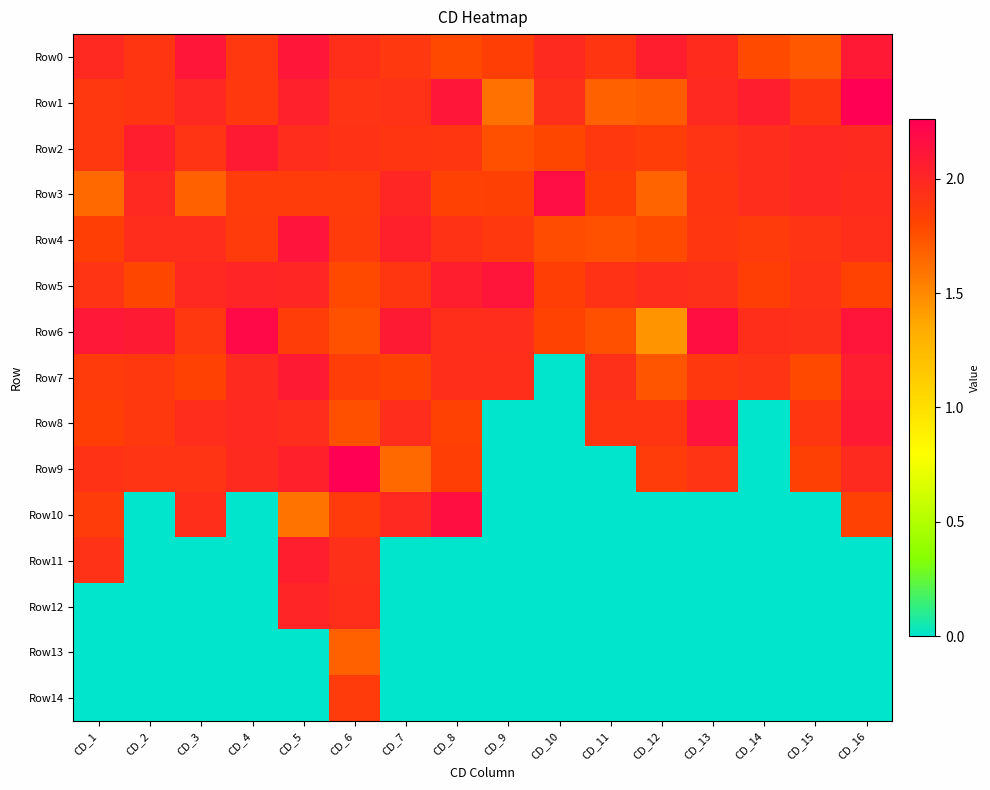

Which category has the highest value across all series?

CD_6